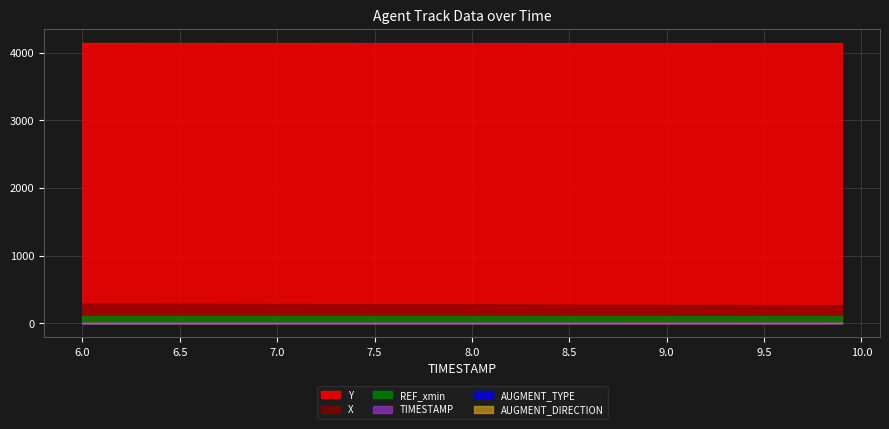

Does the chart have visible grid lines?

Yes